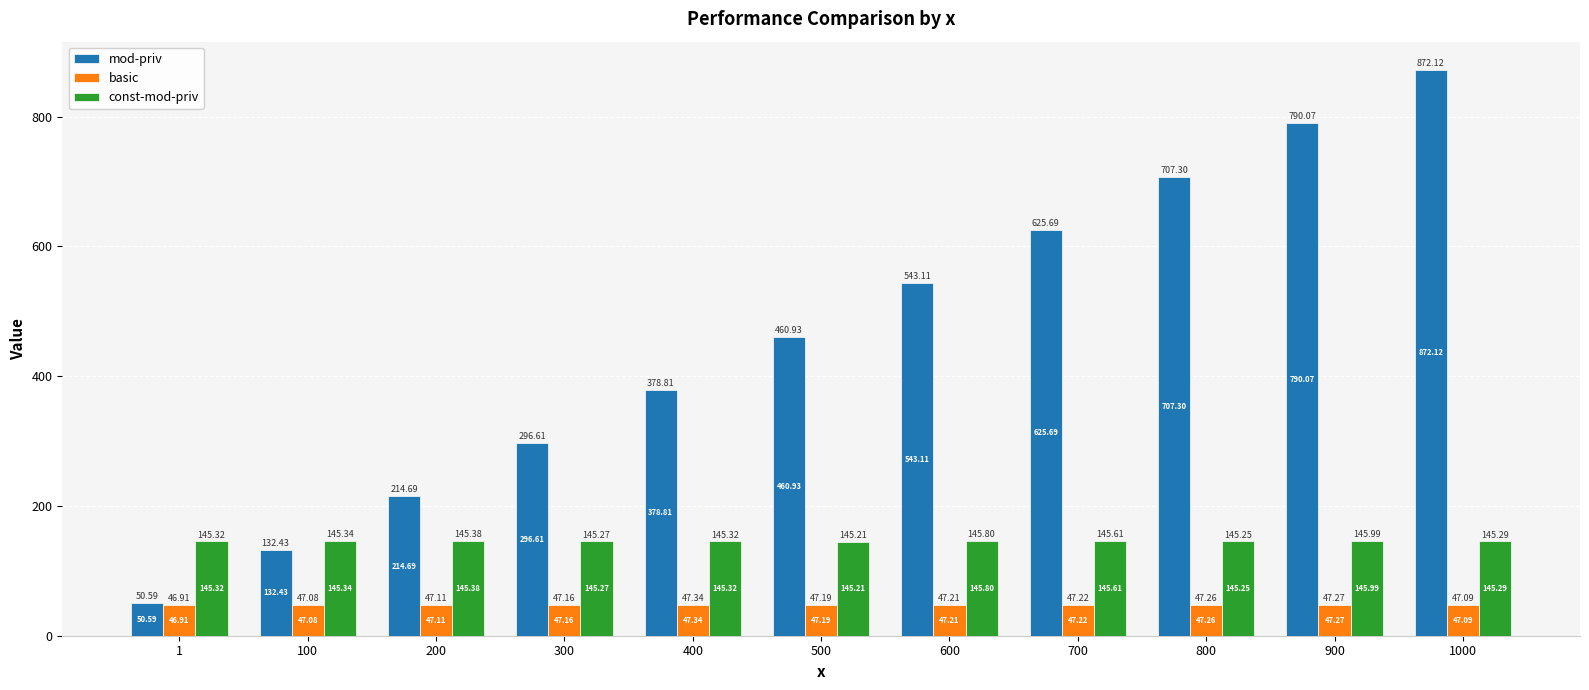

The value of mod-priv at 900 is 1048.0. True or false?

False